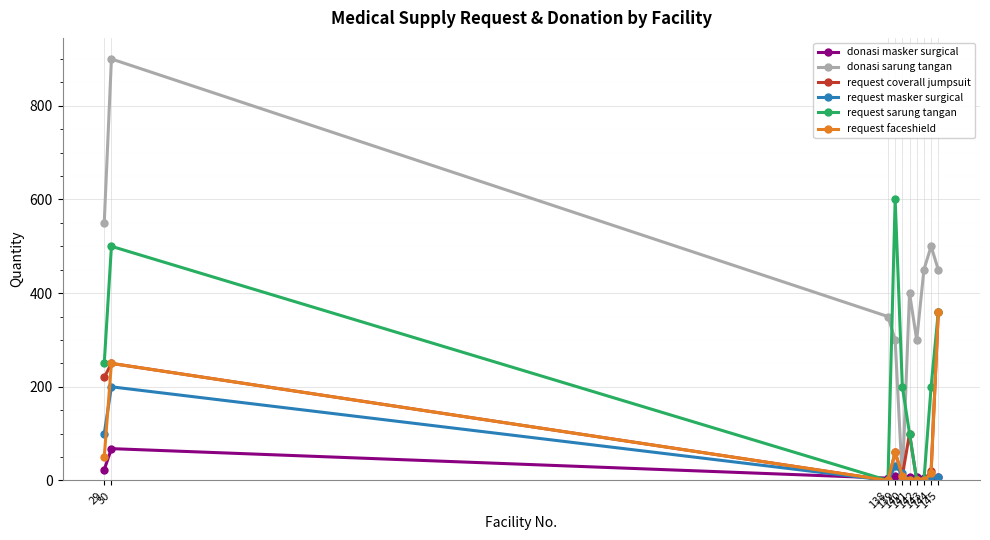

How many interior local valleys does the donasi sarung tangan series have?

2